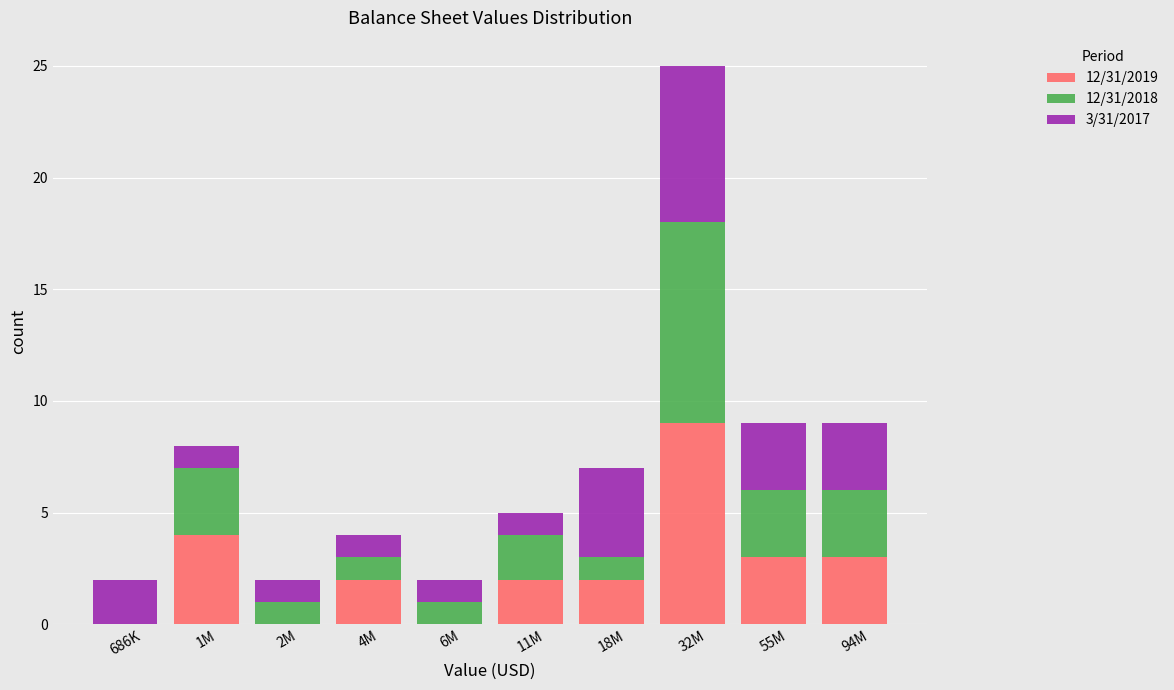

Reading left to right, transcribe the values for 12/31/2019.

686K=0	1M=4	2M=0	4M=2	6M=0	11M=2	18M=2	32M=9	55M=3	94M=3